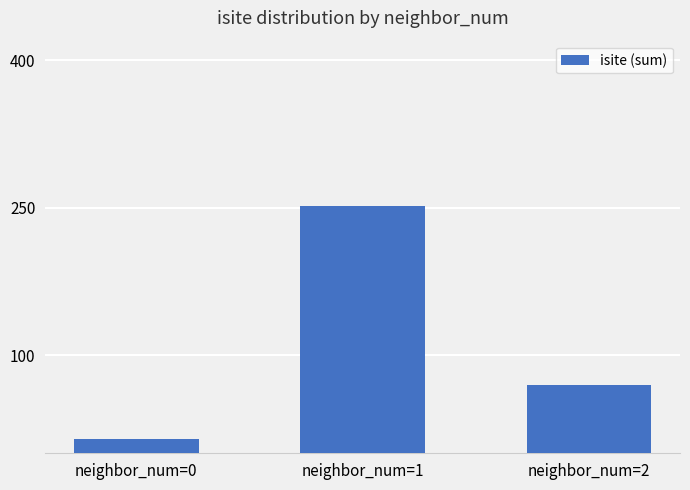

Approximately how many times larger is the value at neighbor_num=1 compared to neighbor_num=0?

16.8